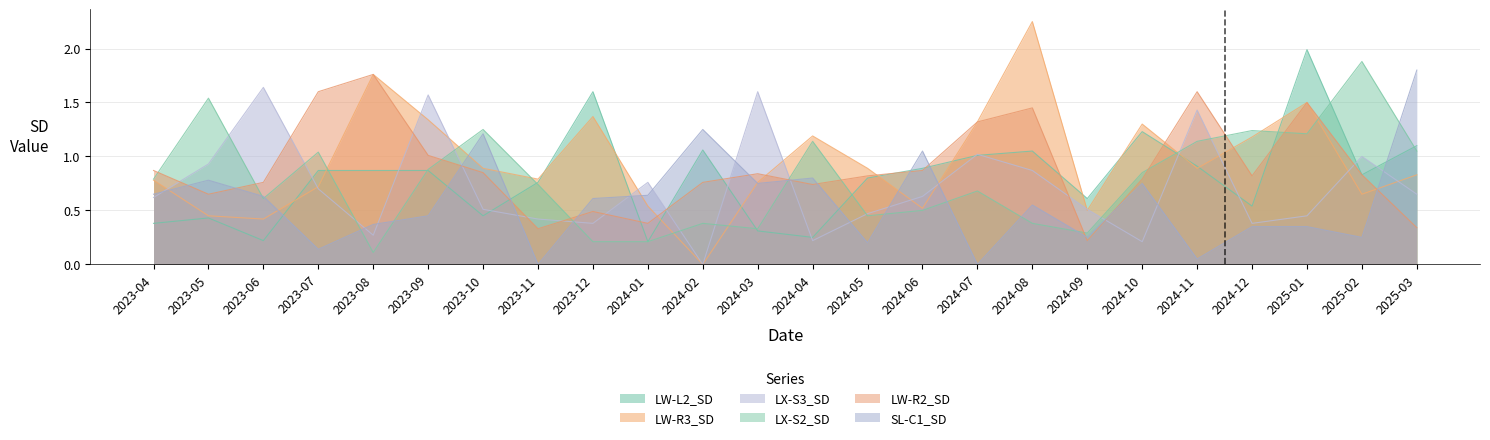

How many intersections are there between LW-R3_SD and LX-S3_SD?

14